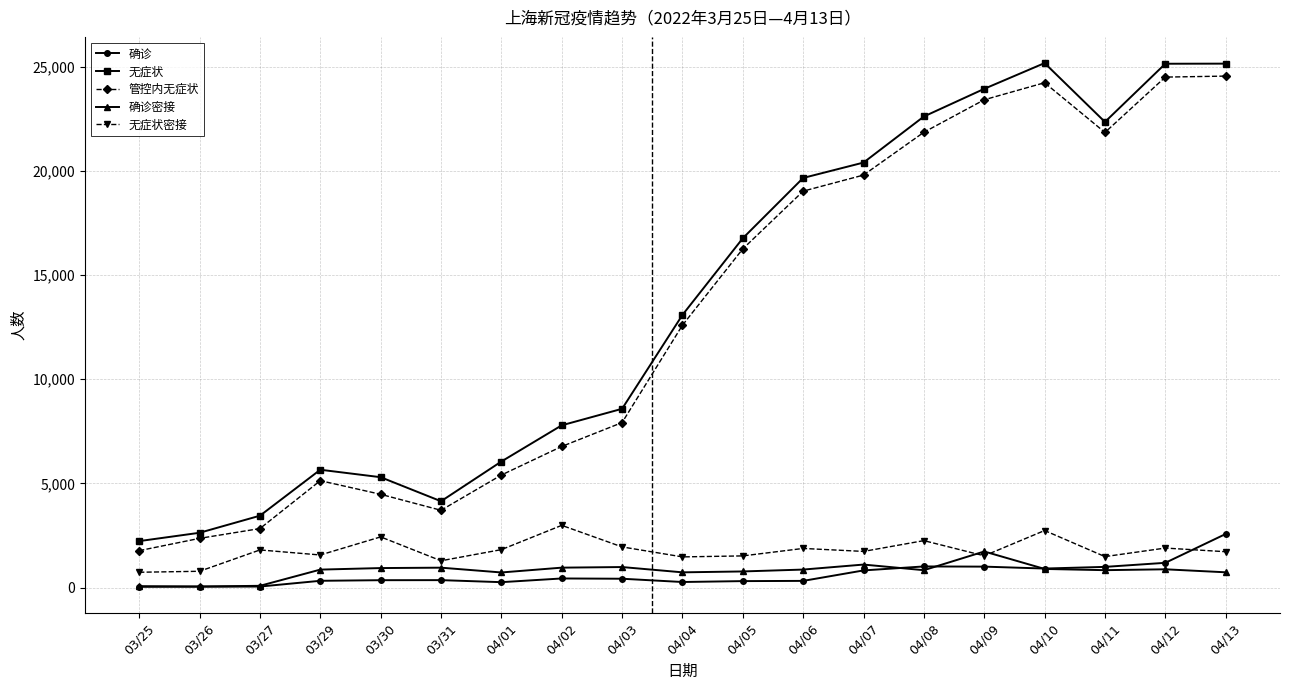

What is the sum of all 确诊 values?

11711